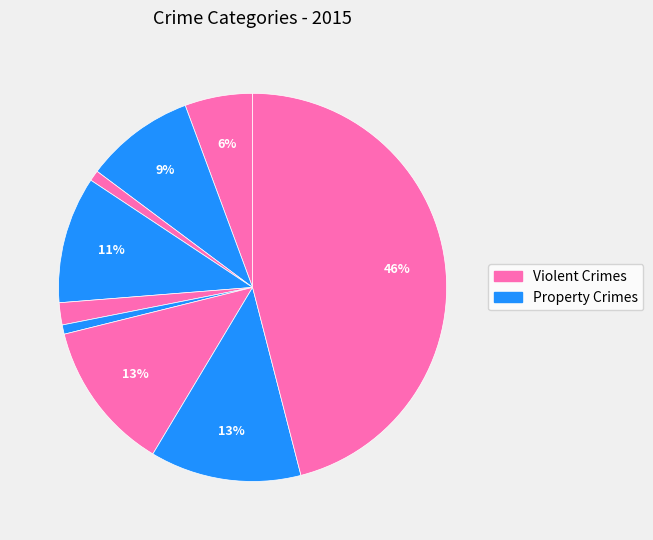

Is there any slice that represents more than half of the pie?

No